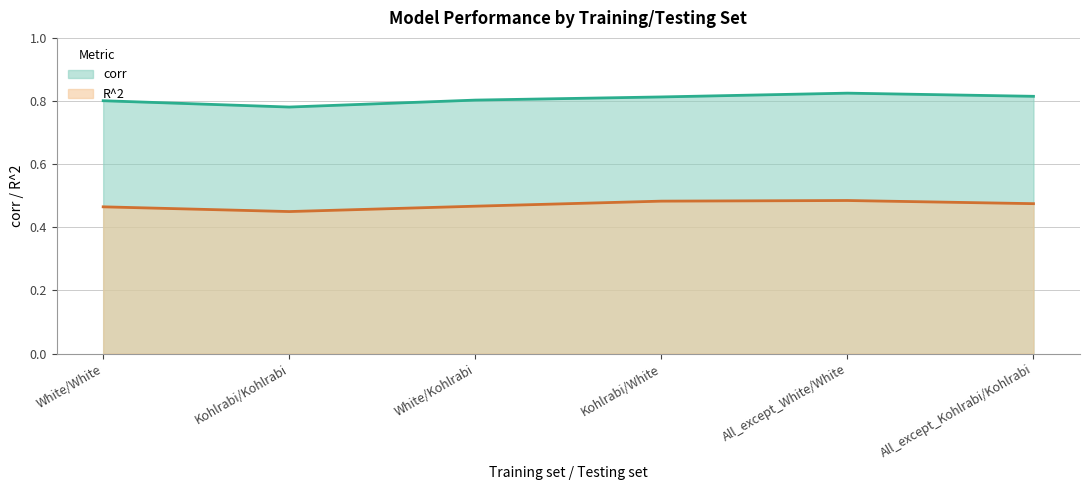

What is the value of the corr point at the 2nd from the left?

0.8